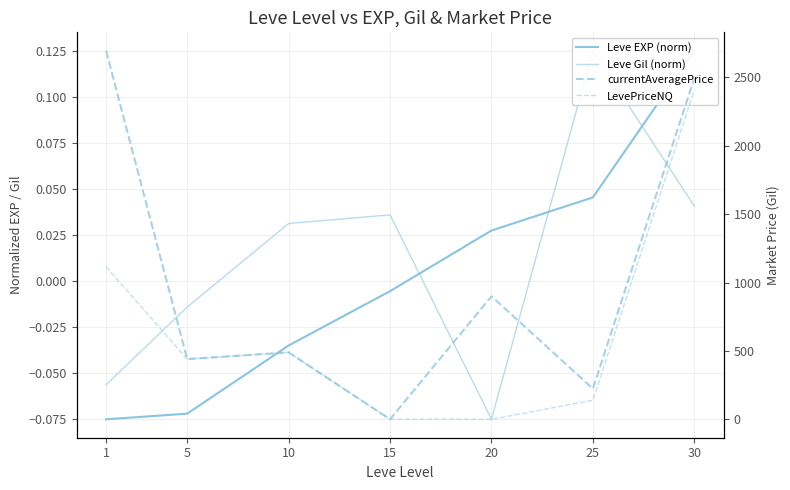

Is it true that LevePriceNQ equals 2407.3 at 30?

True